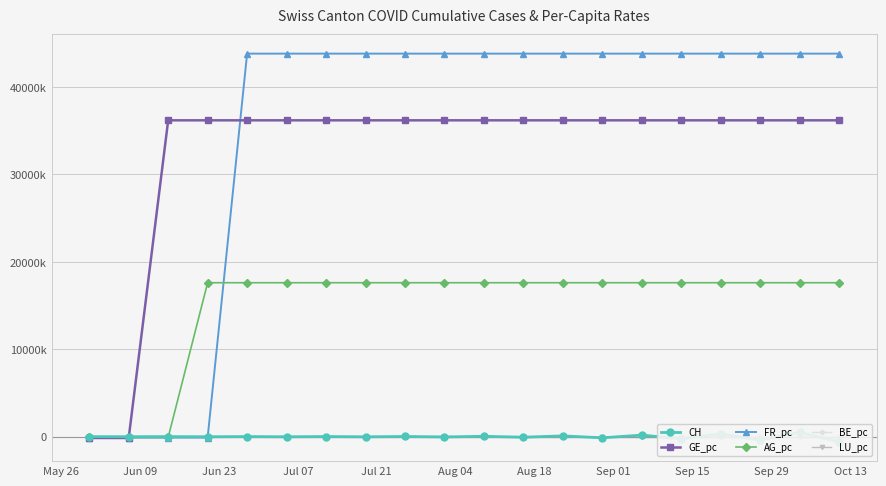

What is the spread (max minus min) of values at Jul 21?

43826.5